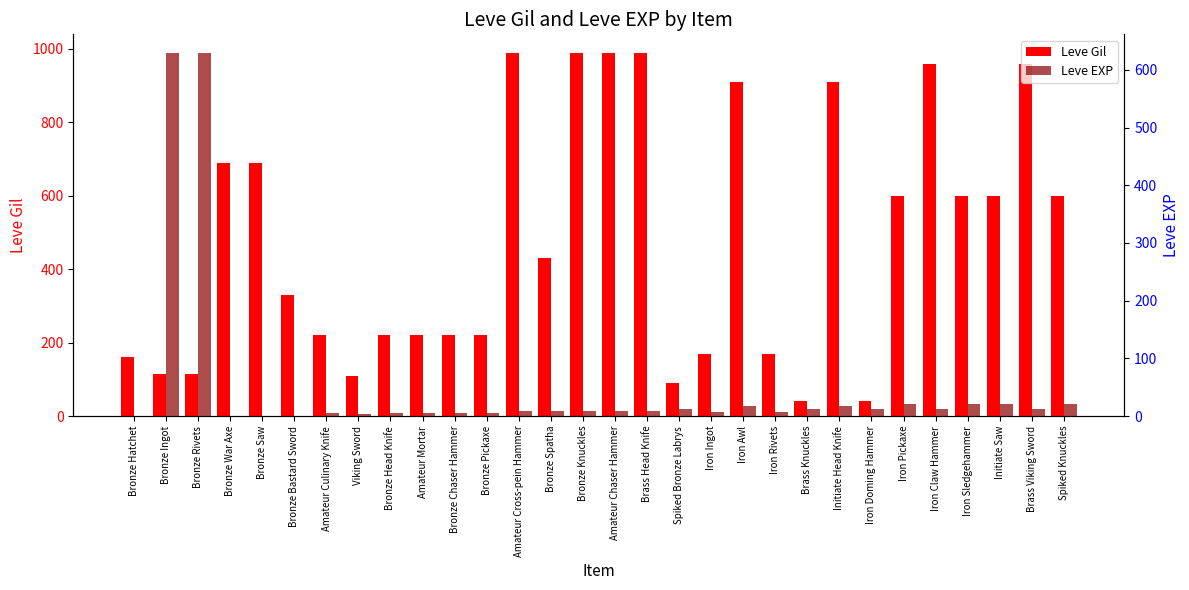

What is the label of the 11th bar from the right?

Iron Awl